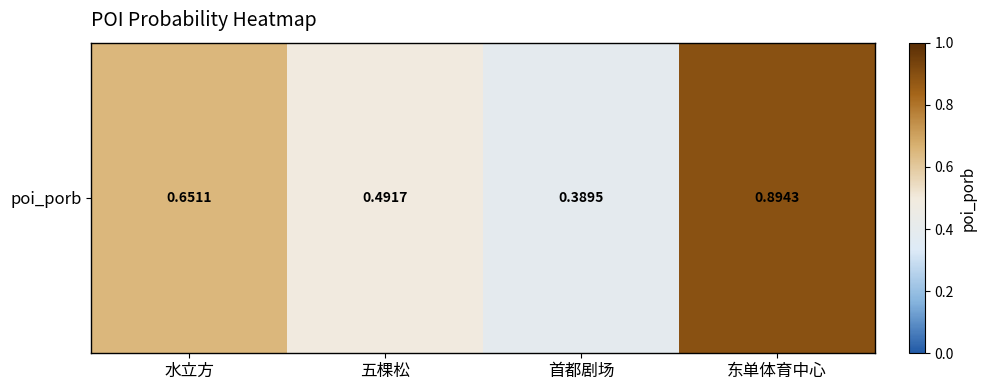

What is the maximum value shown in the chart?

0.9